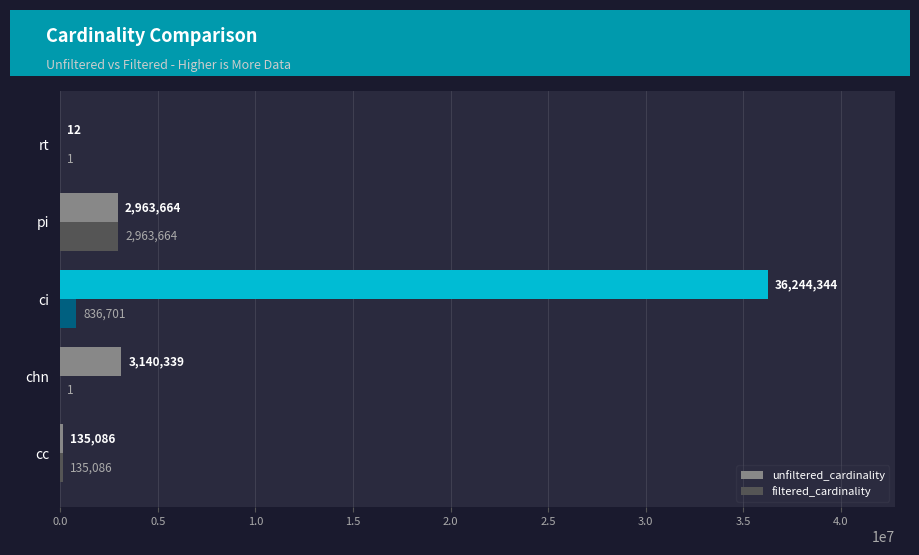

The value of unfiltered_cardinality at chn is 5535549. True or false?

False